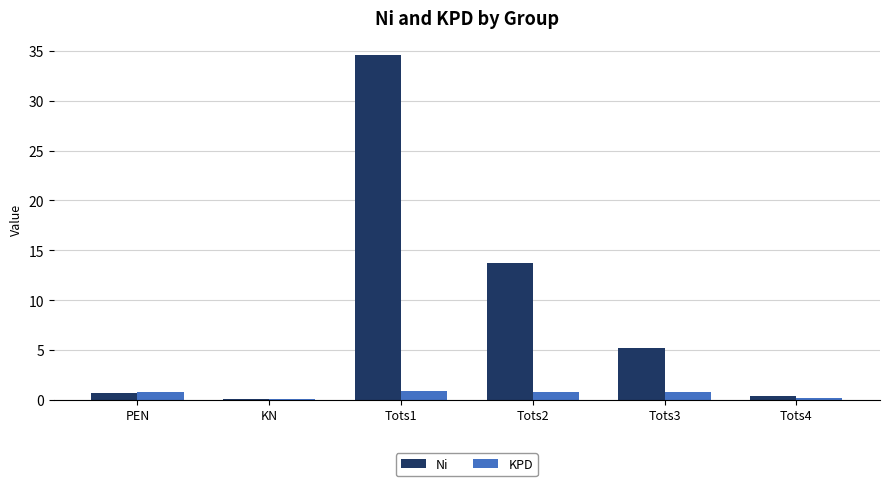

At which label is Ni closest to 17?

Tots2